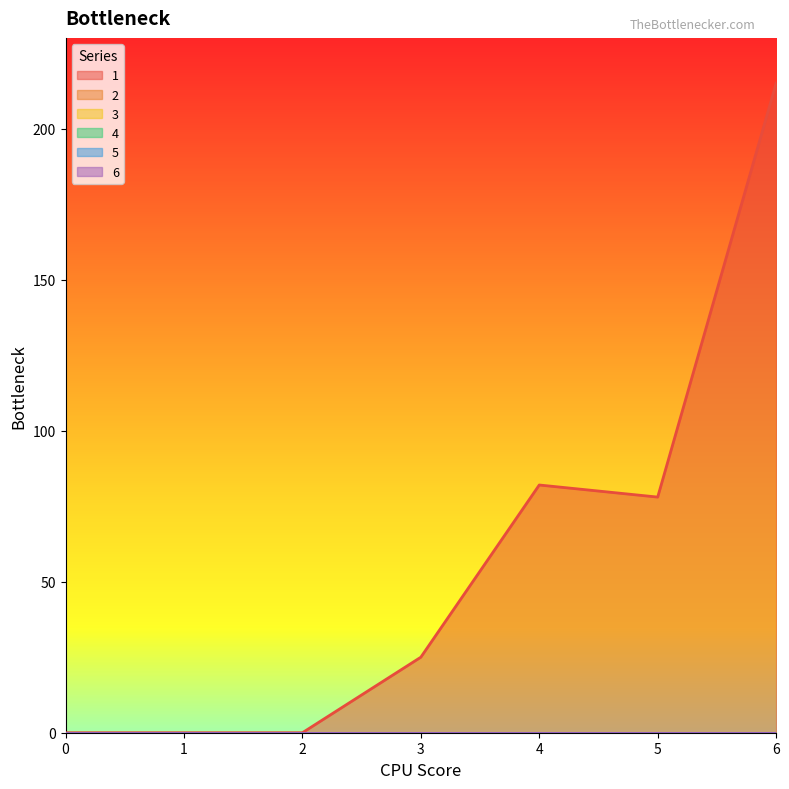

Between 1 and 4, which series saw the biggest shift?

1